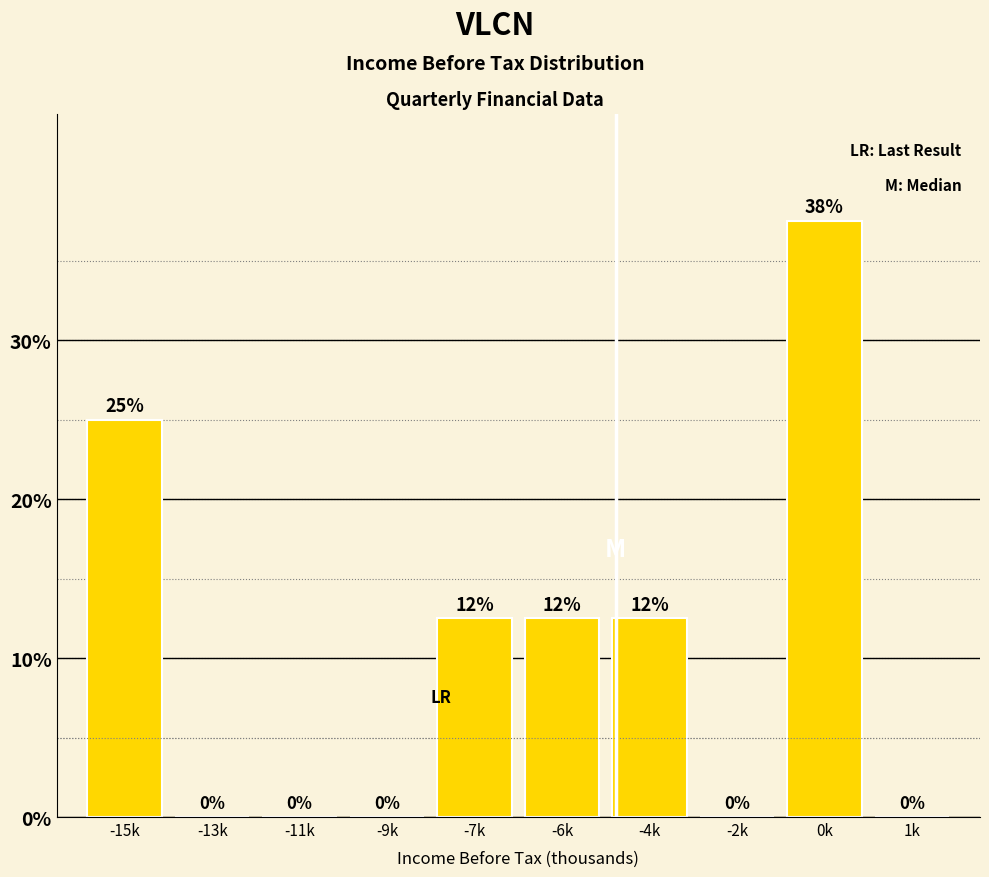

Between -2k and 0k, which is larger?

0k